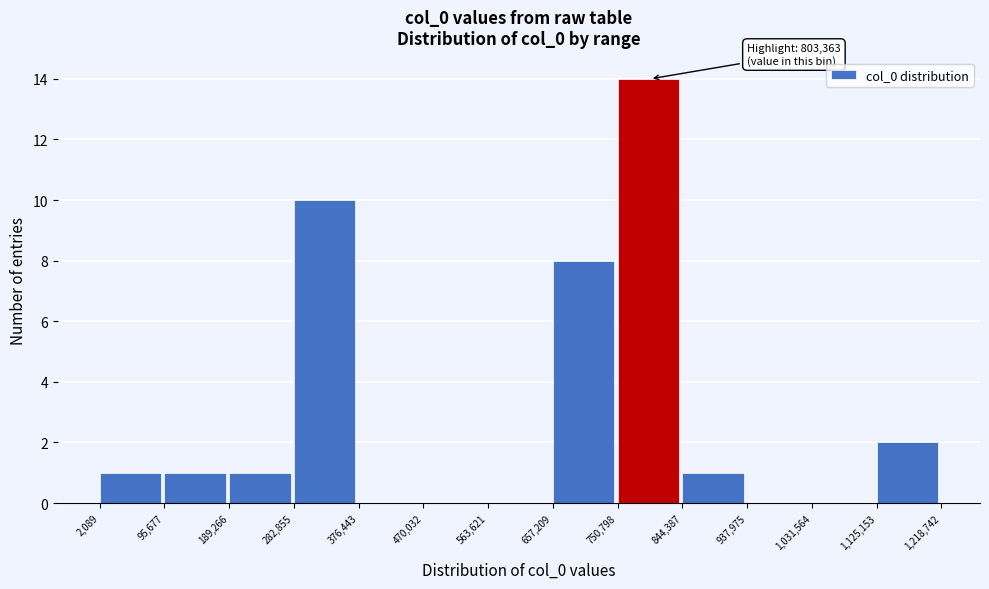

Which range on the x-axis has the tallest bar?

750,798 to 844,387